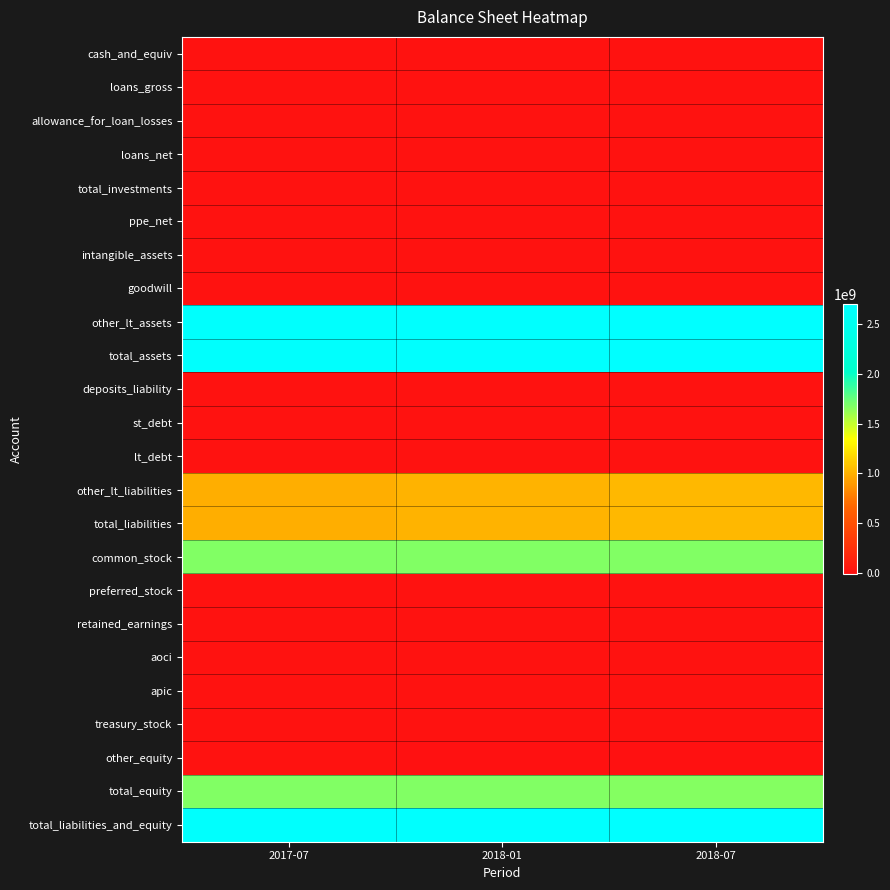

Between 2017-07 and 2018-07, which series saw the biggest shift?

total_liabilities